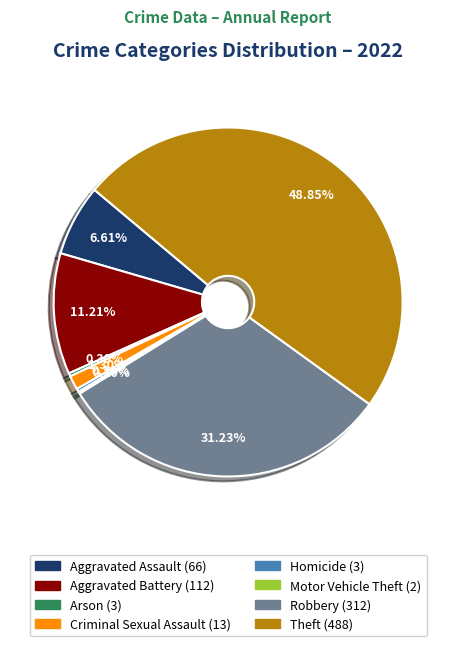

Is there any slice that represents more than half of the pie?

No